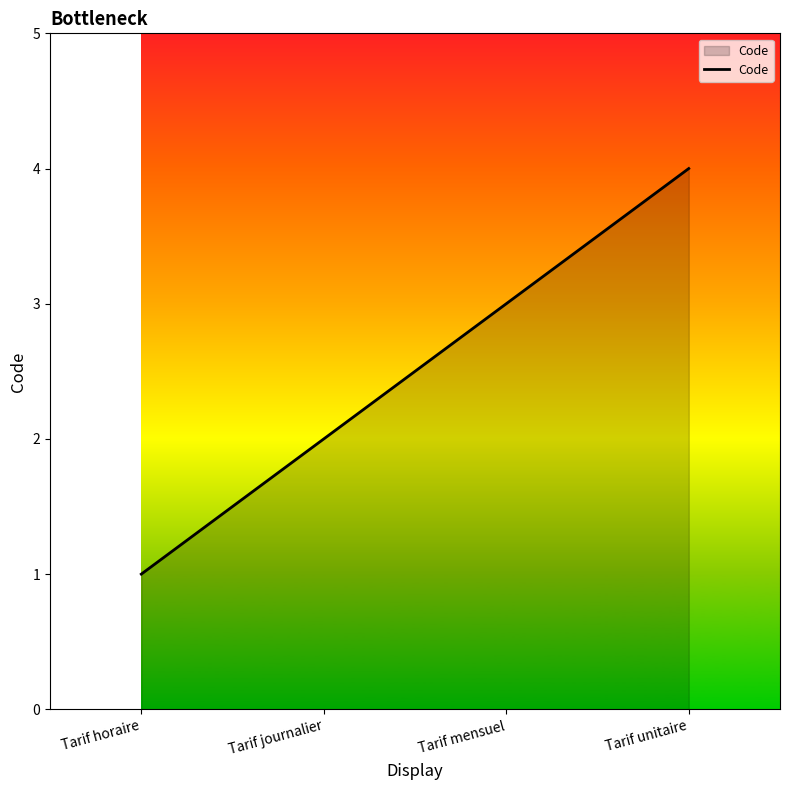

What is the maximum value shown in the chart?

4